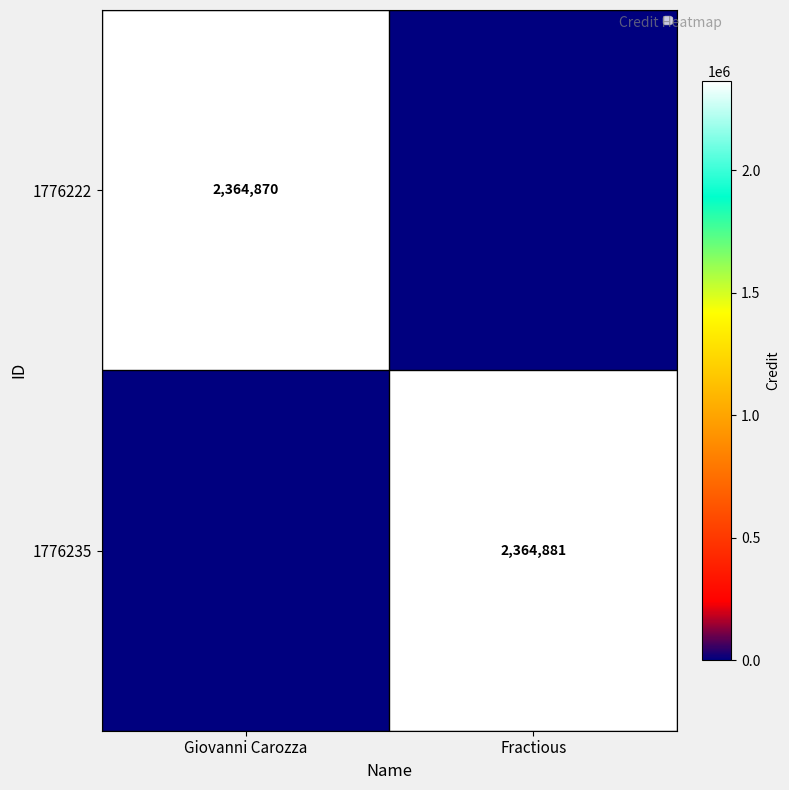

True or false: 1776235 has a value of 3279781 at Fractious.

False